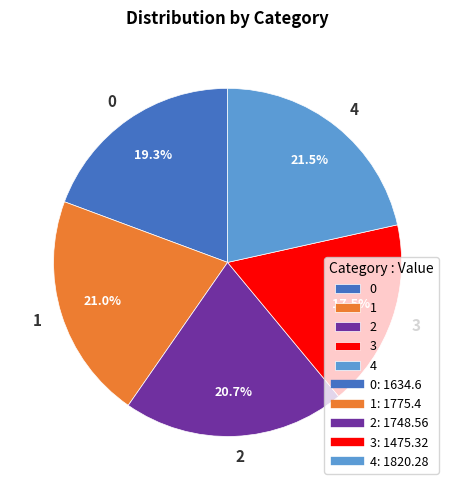

How much of the chart is everything except 1?

79.0%